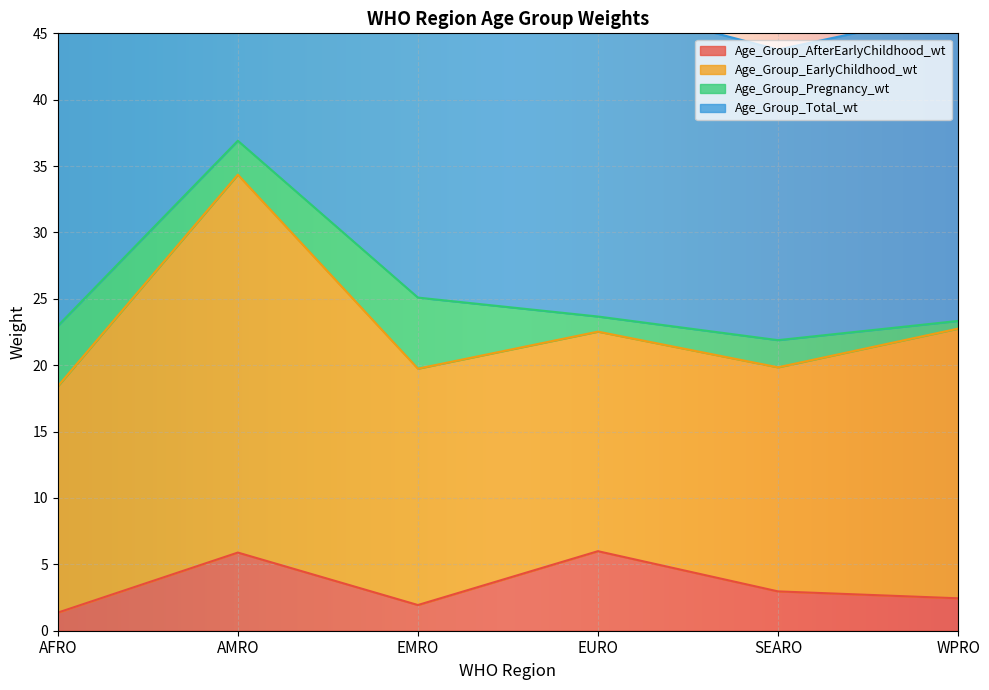

True or false: Age_Group_AfterEarlyChildhood_wt and Age_Group_Total_wt intersect in this chart.

False